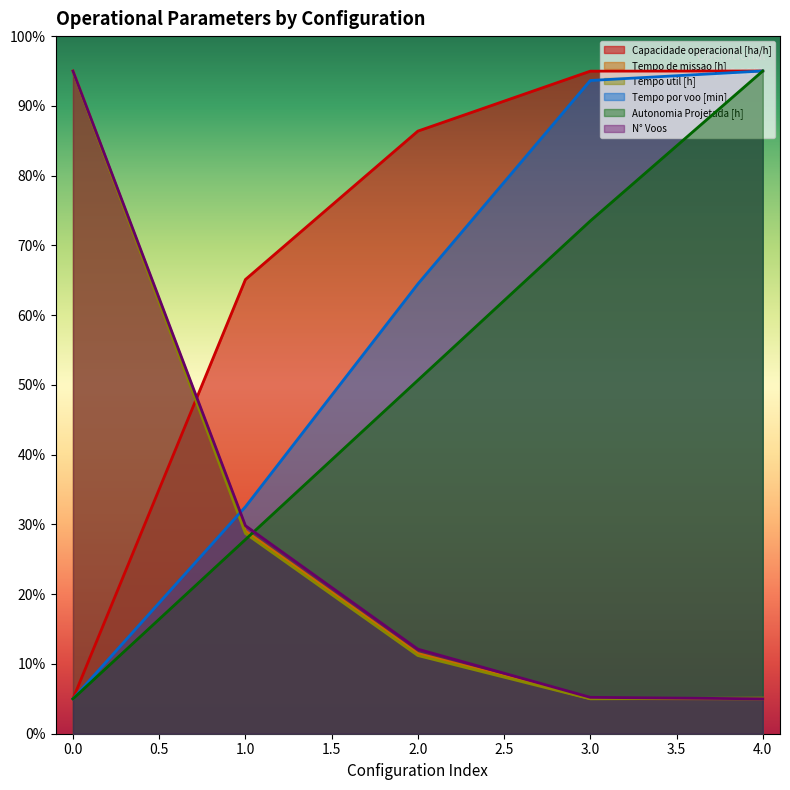

What is the difference between the maximum and minimum values in the N° Voos series?

90.0